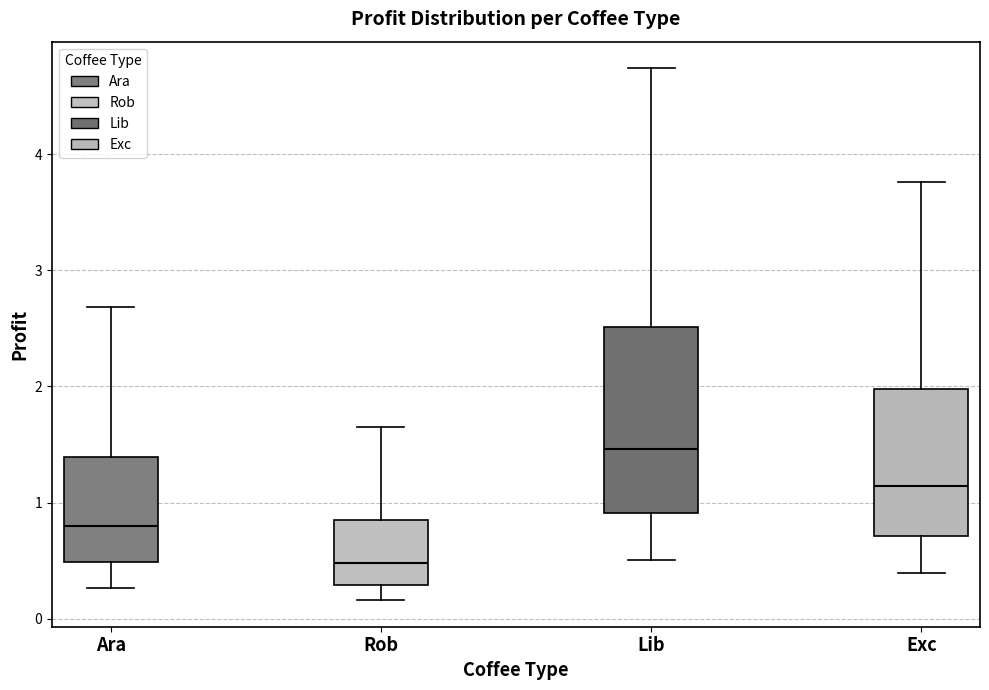

Reading left to right, read every box against the y-axis: the position of its median line, the range the box covers, and the ends of its whiskers. The values are not printed on the chart, so give them approximately, as read against the axis.

Ara: median 0.8, box 0.5 to 1.4, whiskers 0.3 to 2.7
Rob: median 0.5, box 0.3 to 0.8, whiskers 0.2 to 1.6
Lib: median 1.5, box 0.9 to 2.5, whiskers 0.5 to 4.7
Exc: median 1.1, box 0.7 to 2.0, whiskers 0.4 to 3.8